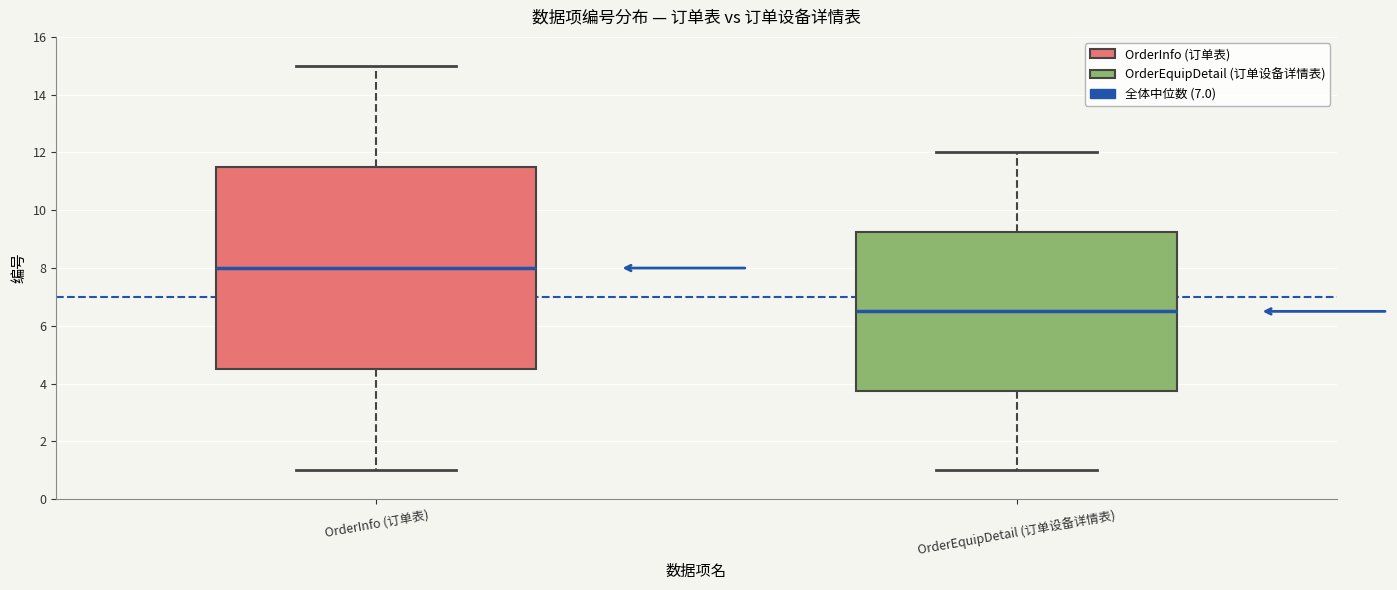

Where is the upper edge of the box for OrderEquipDetail (订单设备详情表) on the y-axis? The values are not printed on the chart, so give them approximately, as read against the axis.

9.2